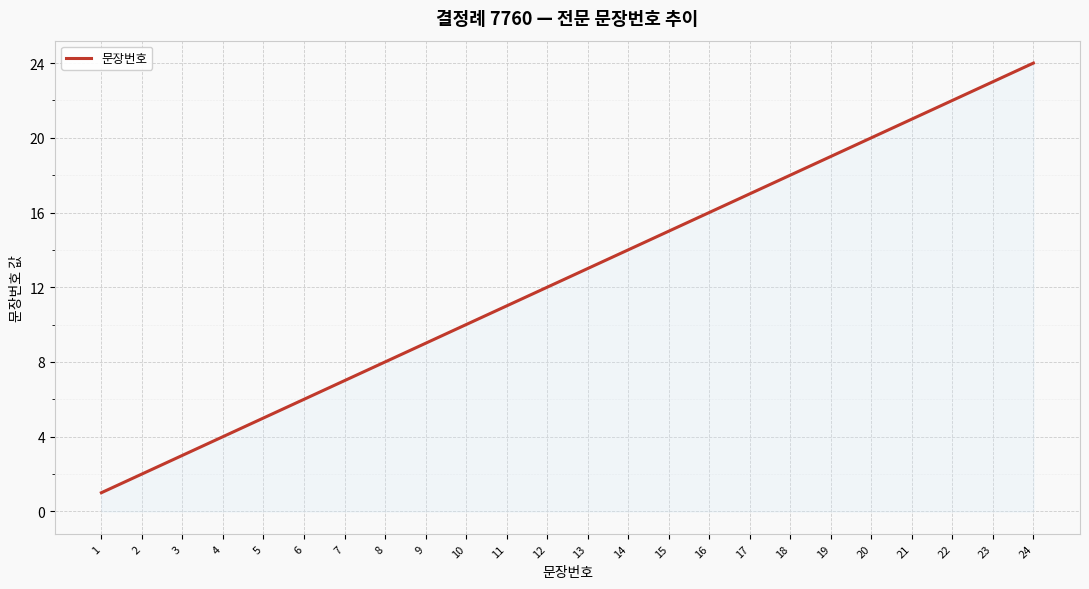

Which label corresponds to the largest value in the chart?

24